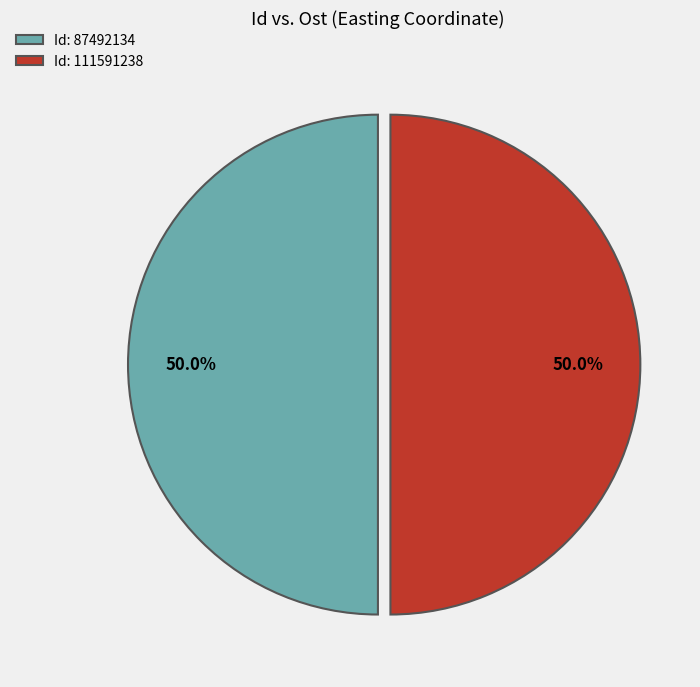

Do Id: 87492134 and Id: 111591238 together represent more than half of the pie?

Yes